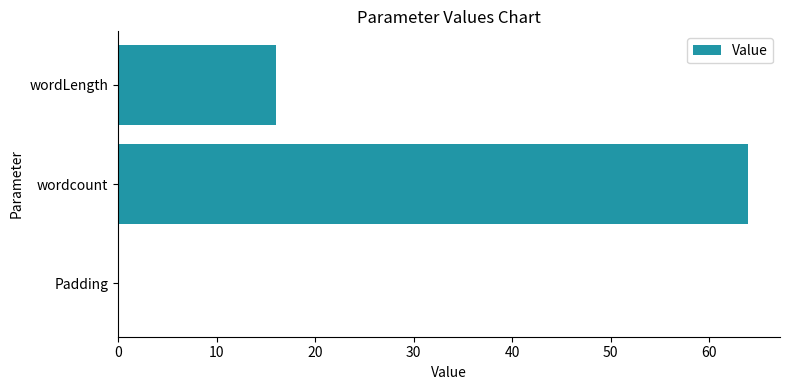

Between wordcount and Padding, which is larger?

wordcount